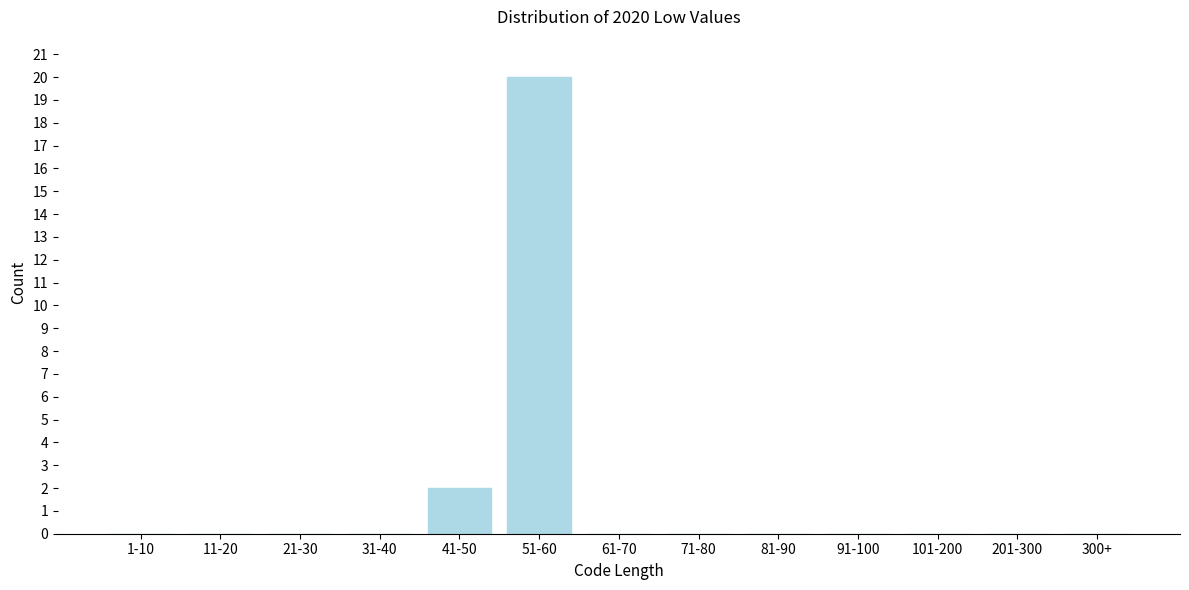

Reading right to left, what are all the values shown in this chart?

300+=0	201-300=0	101-200=0	91-100=0	81-90=0	71-80=0	61-70=0	51-60=20	41-50=2	31-40=0	21-30=0	11-20=0	1-10=0